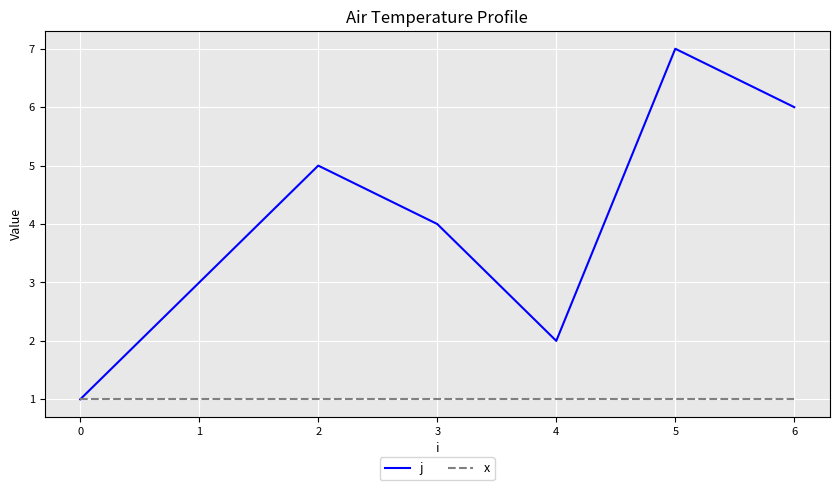

At 2, list the series in order from smallest to largest.

x, j